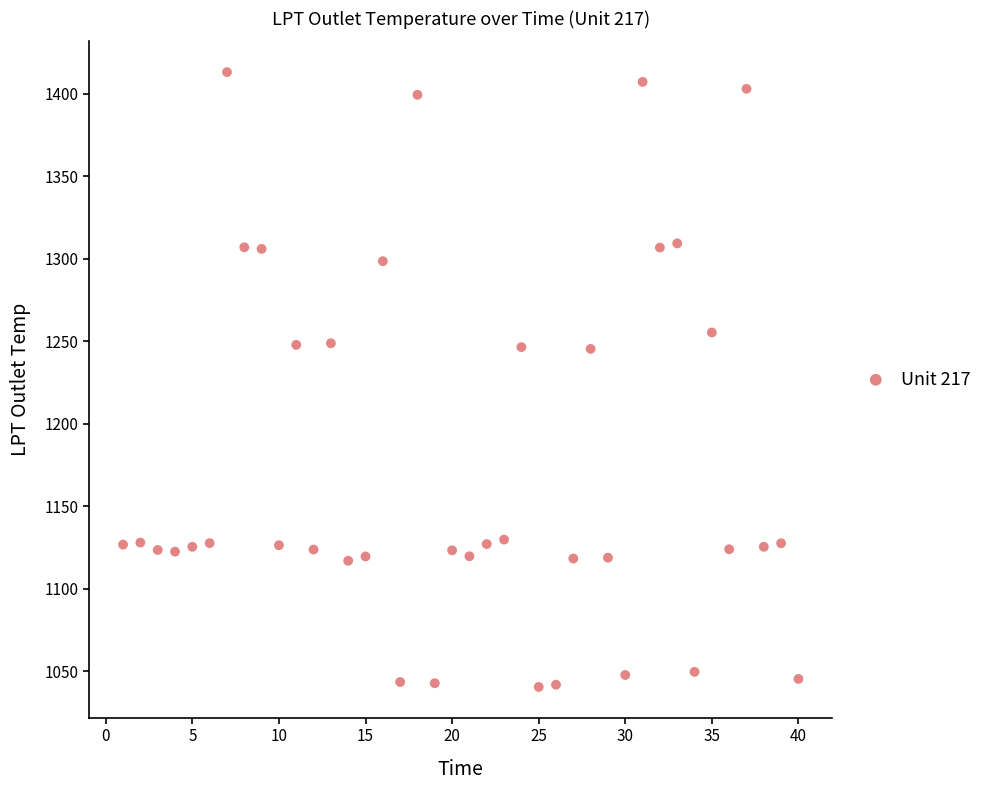

What is the range of Y values (max minus min)?

372.8